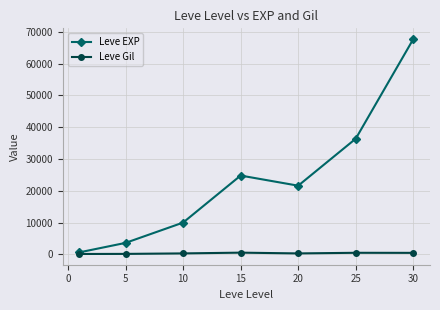

Which series has the largest total across all categories?

Leve EXP